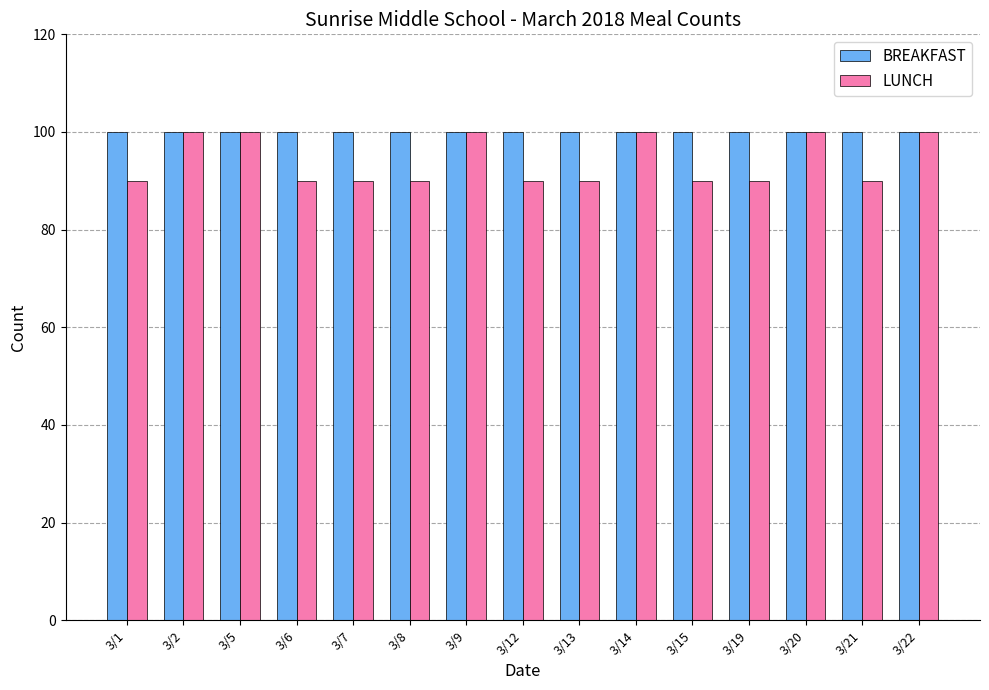

Are the bars horizontal?

No